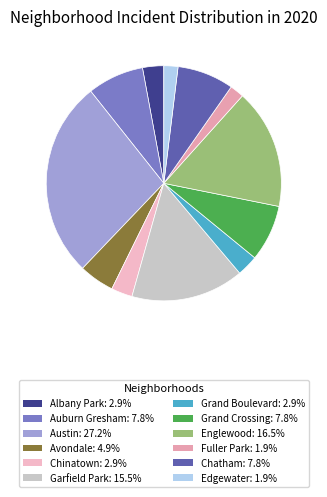

To the nearest percent, what is the combined percentage of Avondale and Englewood?

21%